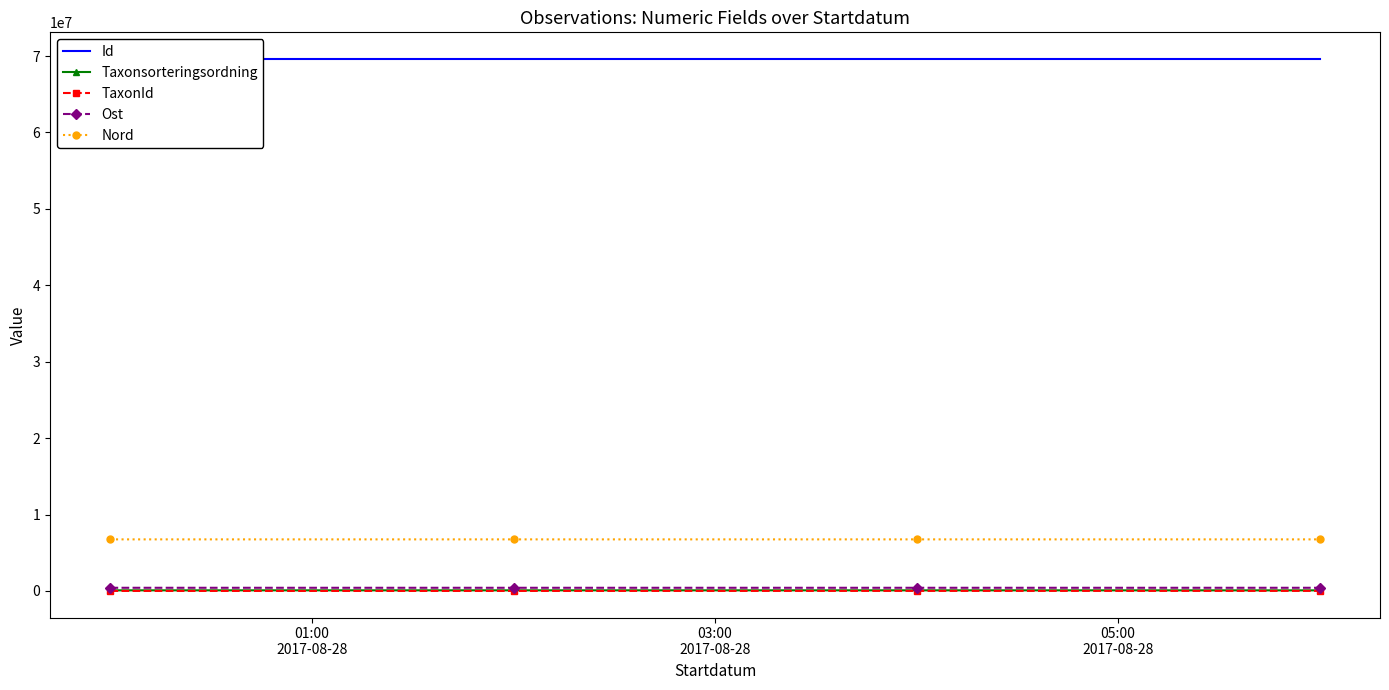

Which series has the largest total across all categories?

Id